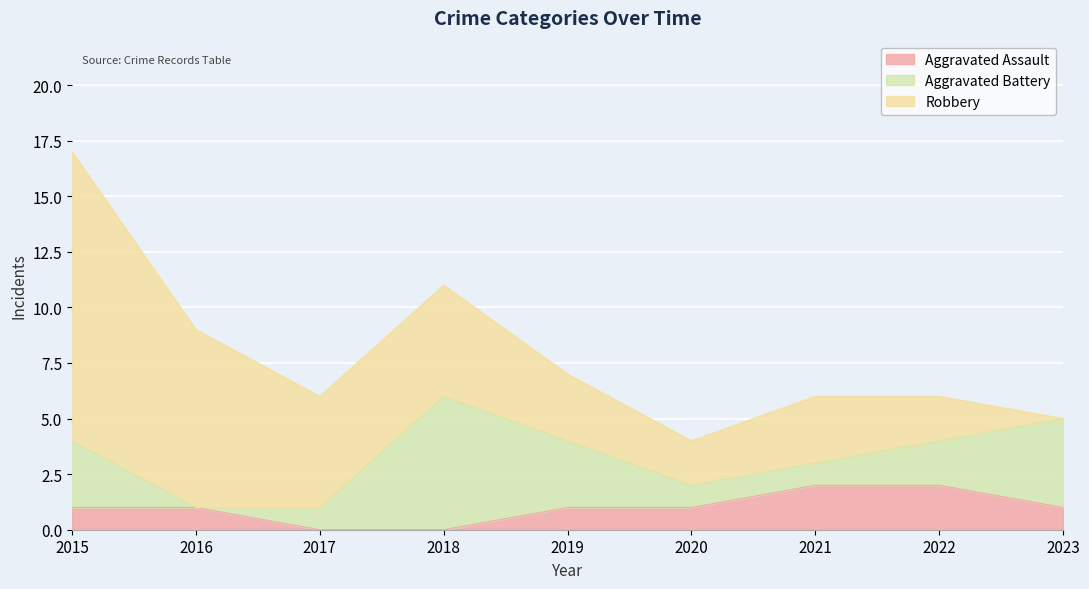

How many values in Aggravated Assault are above zero?

7